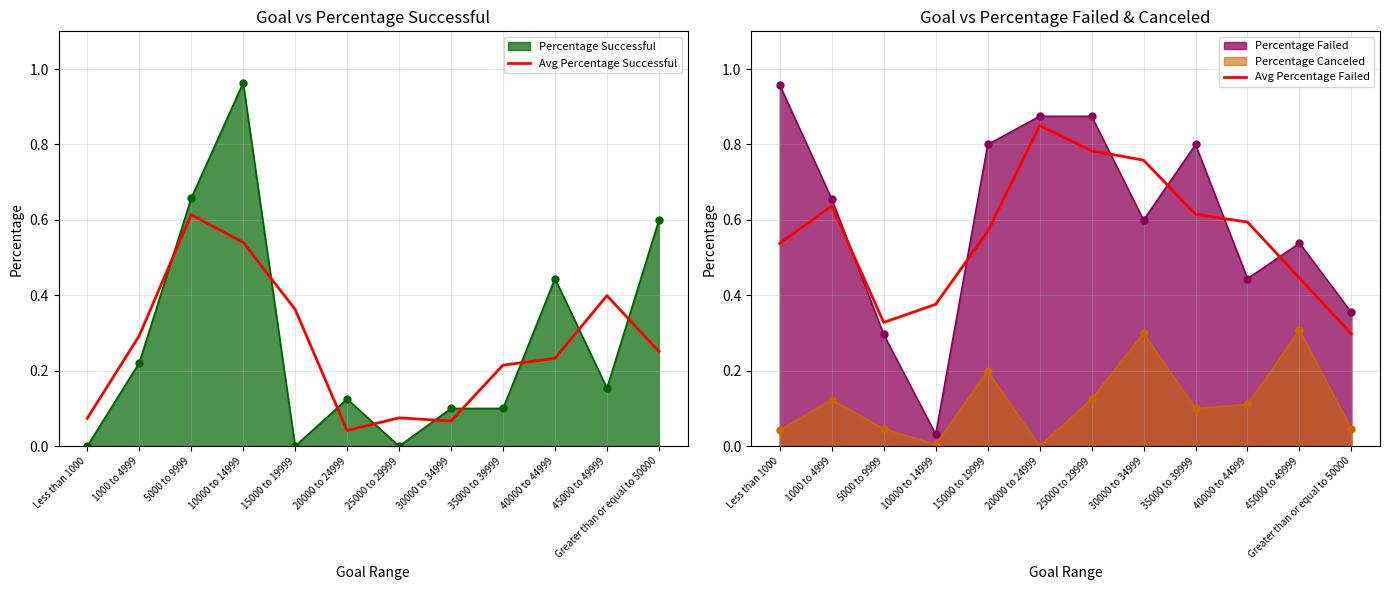

Reading left to right, extract all data points from this chart.

Avg Percentage Successful: 0.1	0.3	0.6	0.5	0.4	0.0	0.1	0.1	0.2	0.2	0.4	0.3
Avg Percentage Failed: 0.5	0.6	0.3	0.4	0.6	0.8	0.8	0.8	0.6	0.6	0.4	0.3